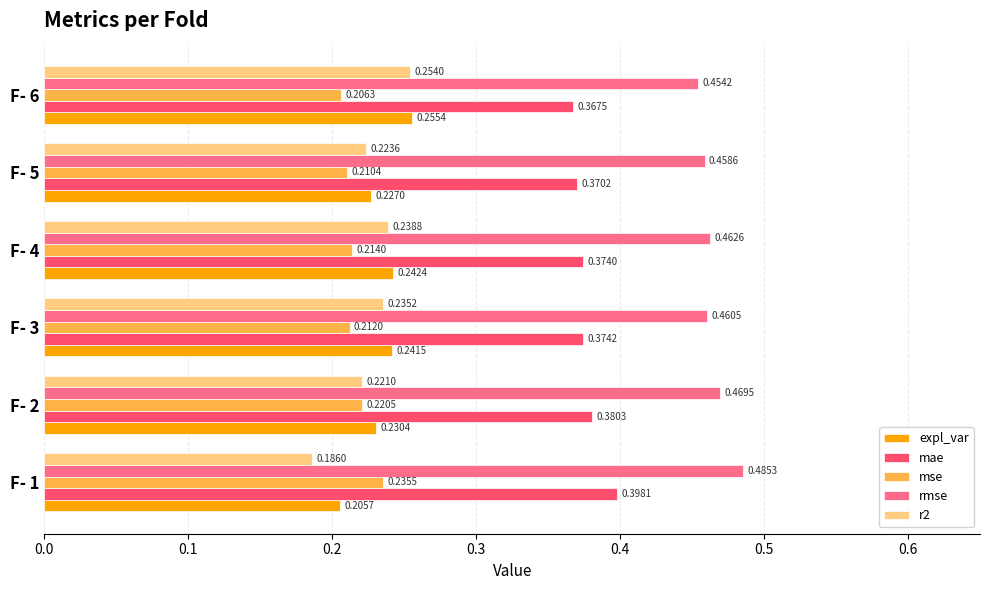

Between F- 2 and F- 6, which series saw the biggest shift?

r2